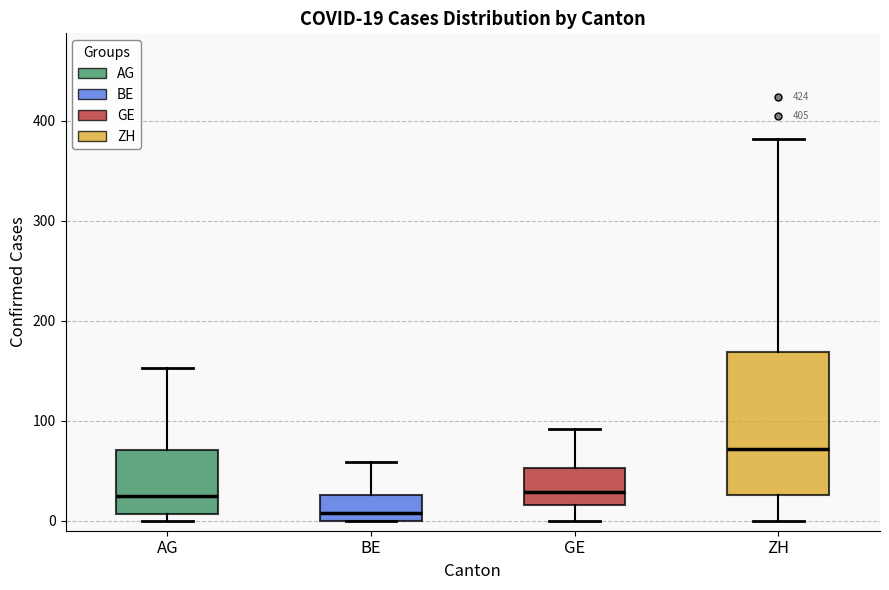

Which box is the tallest, from its lower edge to its upper edge?

ZH